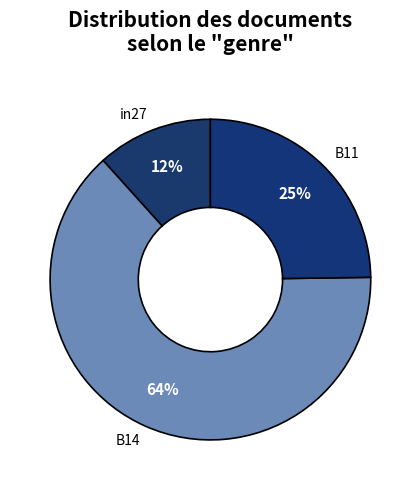

Combined, do B11 and in27 account for over 50%?

No